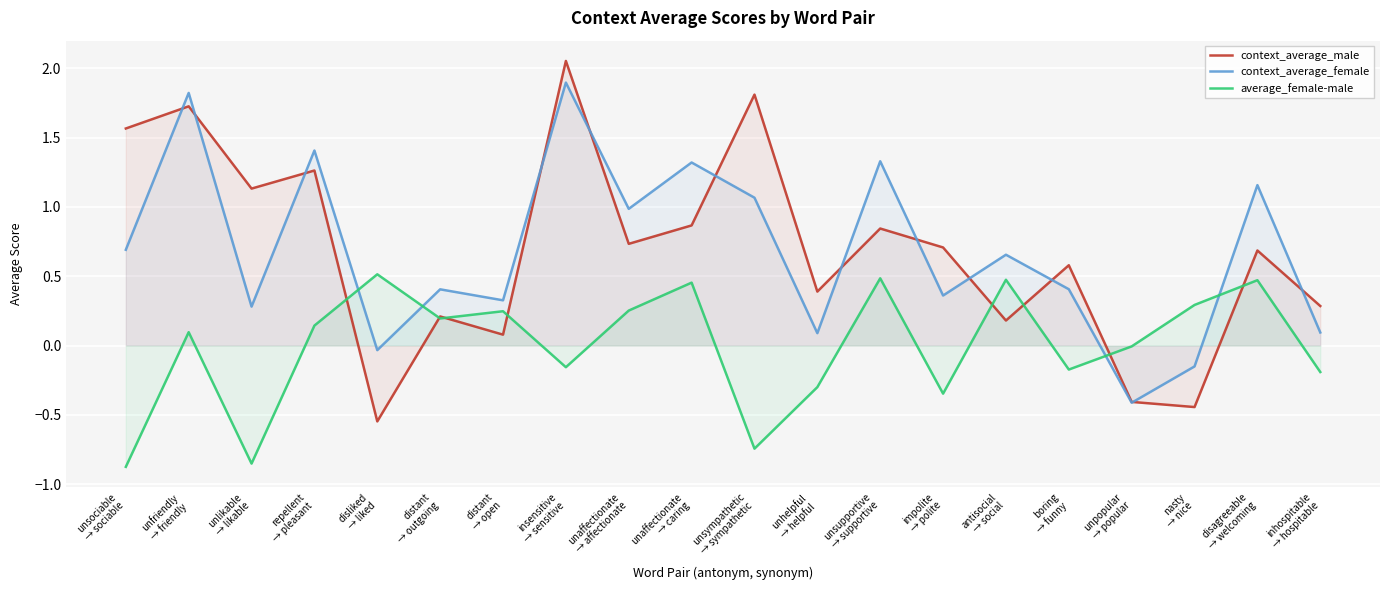

What is the value of the context_average_male point at the 5th from the left?

-0.5